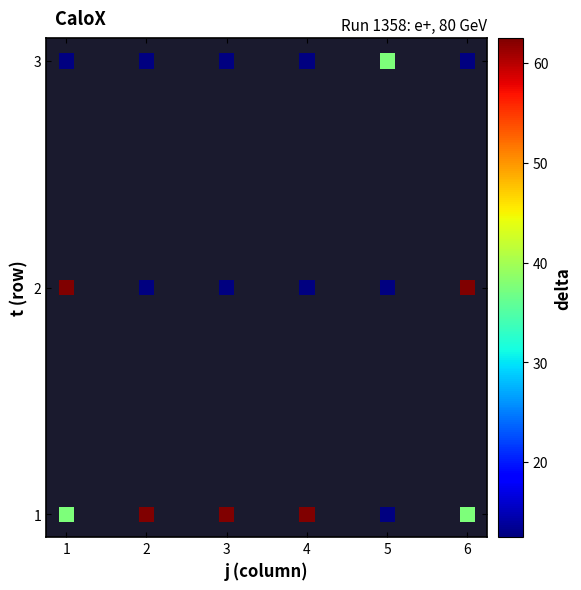

What is the range of X values (max minus min)?

5